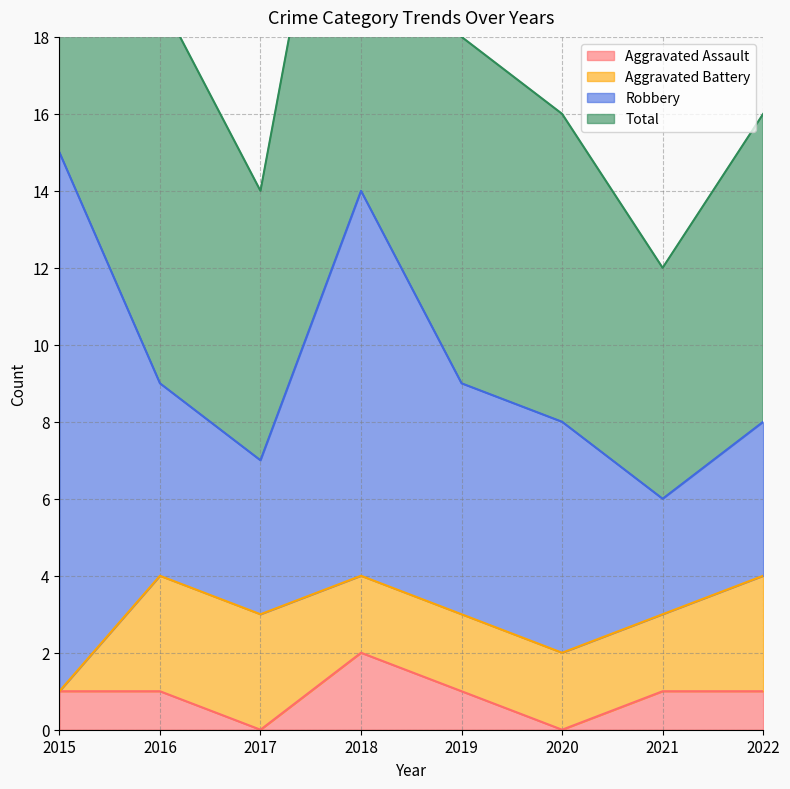

The Total series shows 28 at 2018. True or false?

True